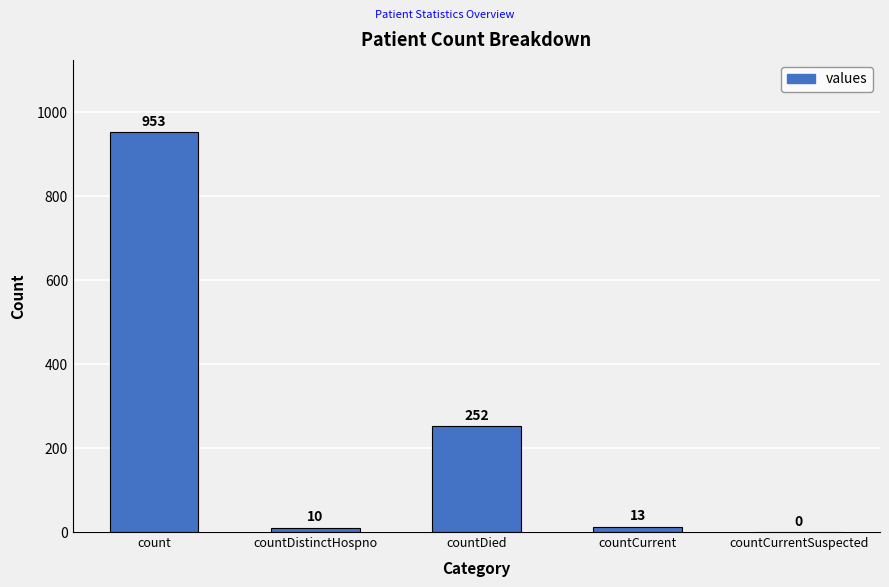

True or false: the data shows 98 at countDied.

False